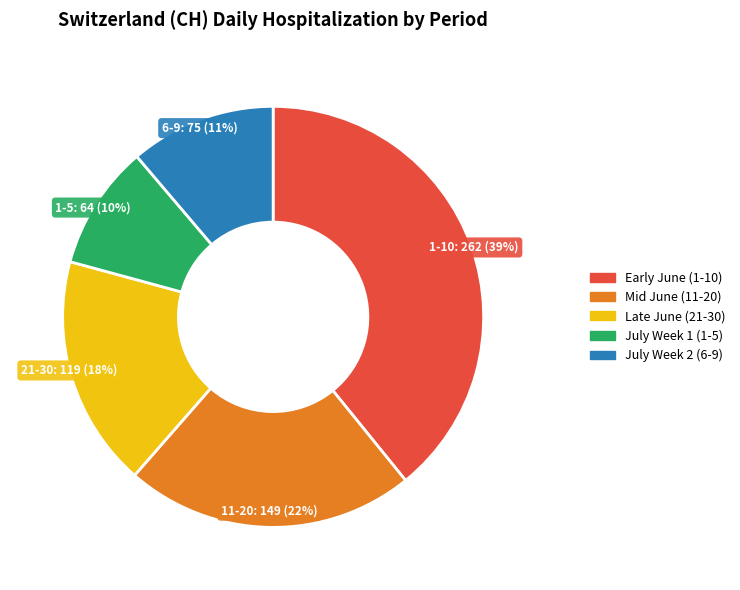

Does any single category account for the majority?

No